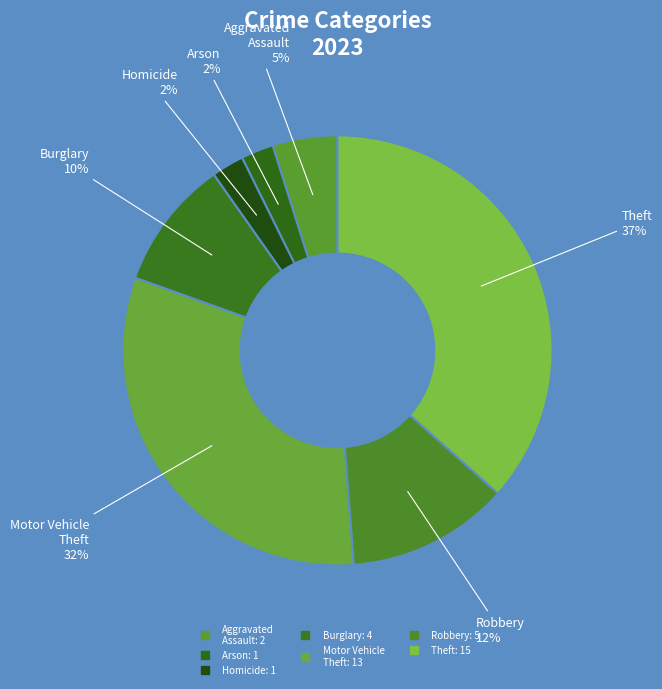

What is the largest slice in the pie chart?

Theft